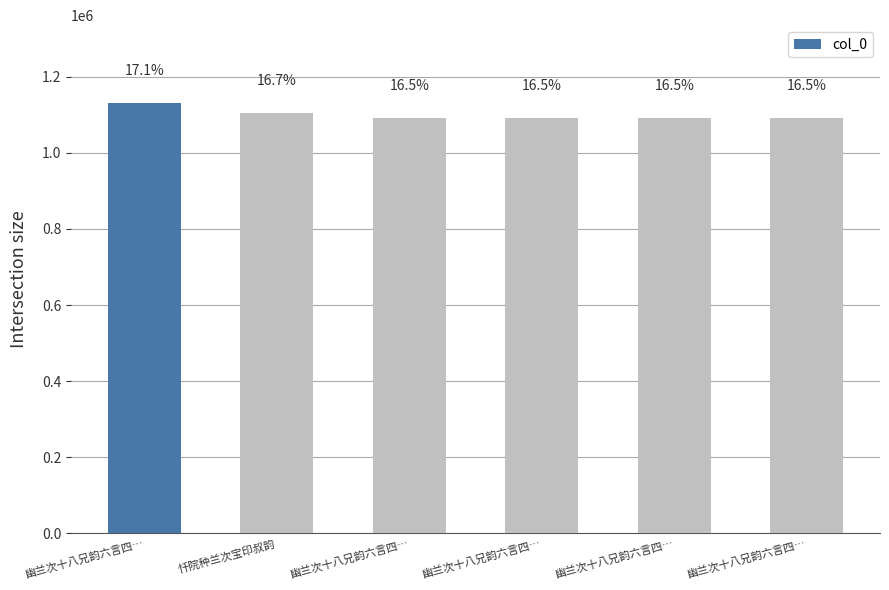

How many bars are there in total?

6